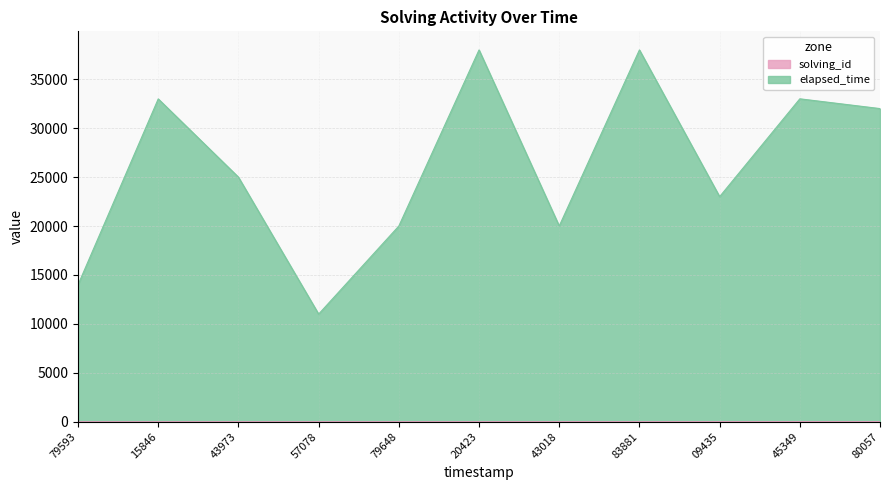

How many lines are shown in the chart?

2